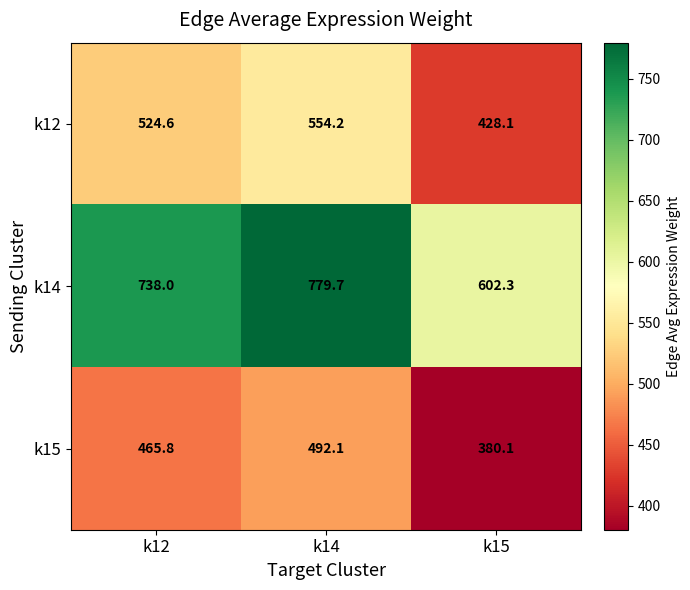

What is the difference between the maximum and second lowest values in the k15 series?

26.3